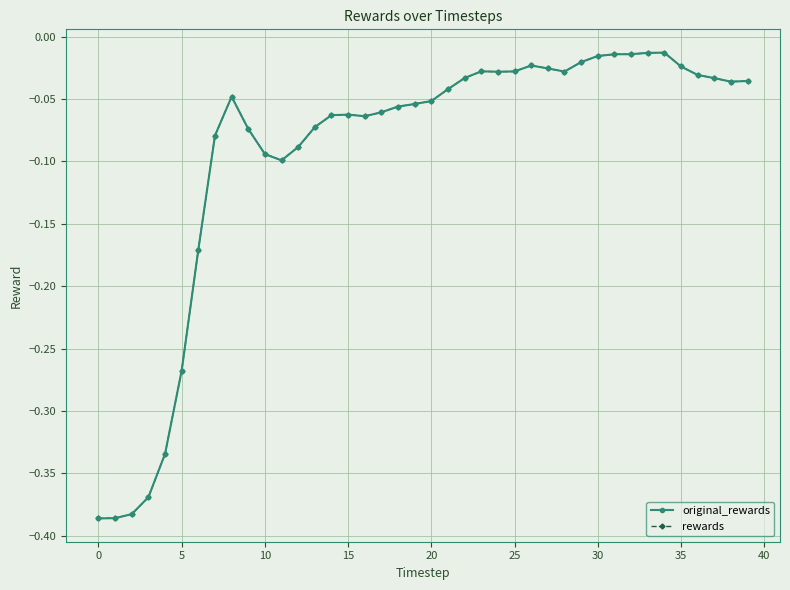

In original_rewards, how many points are higher than both neighbors (excluding endpoints)?

5